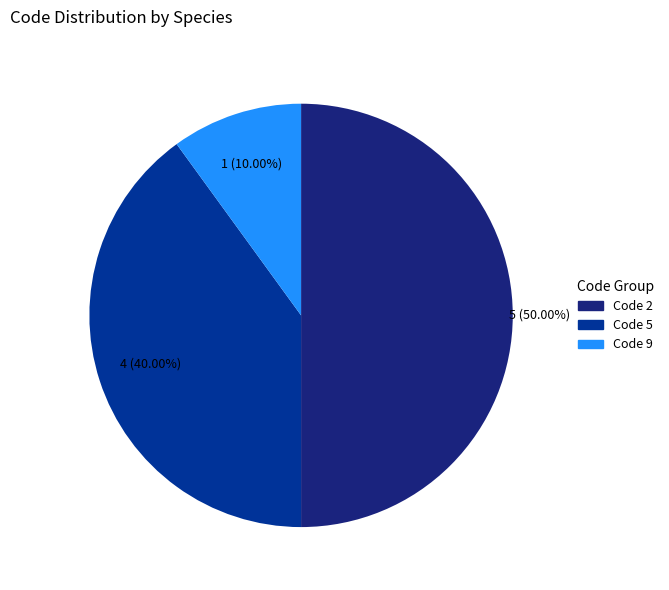

How many slices are in this pie chart?

3